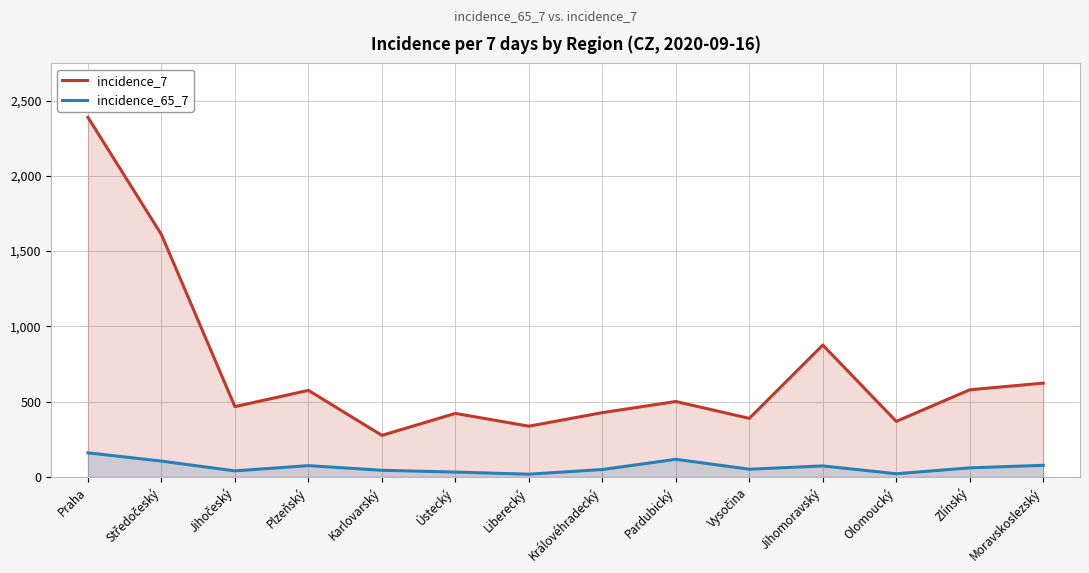

What is the sum of all incidence_7 values?

9840